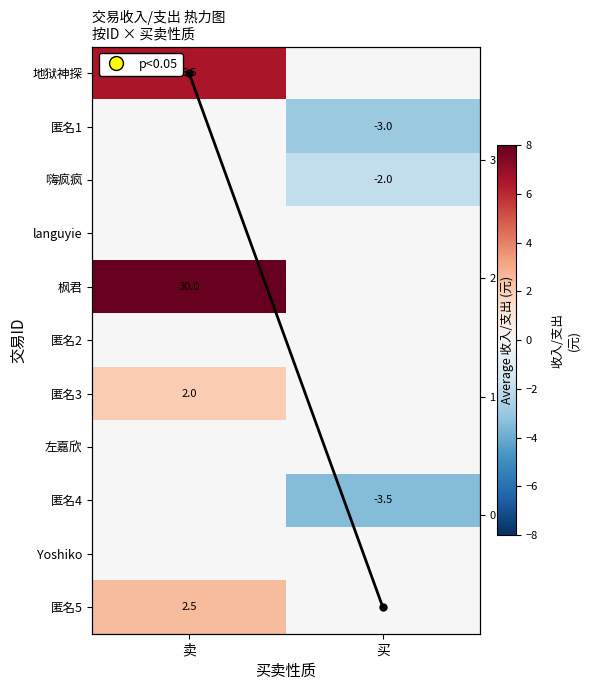

True or false: 匿名4 has a value of -5.3 at 买.

False